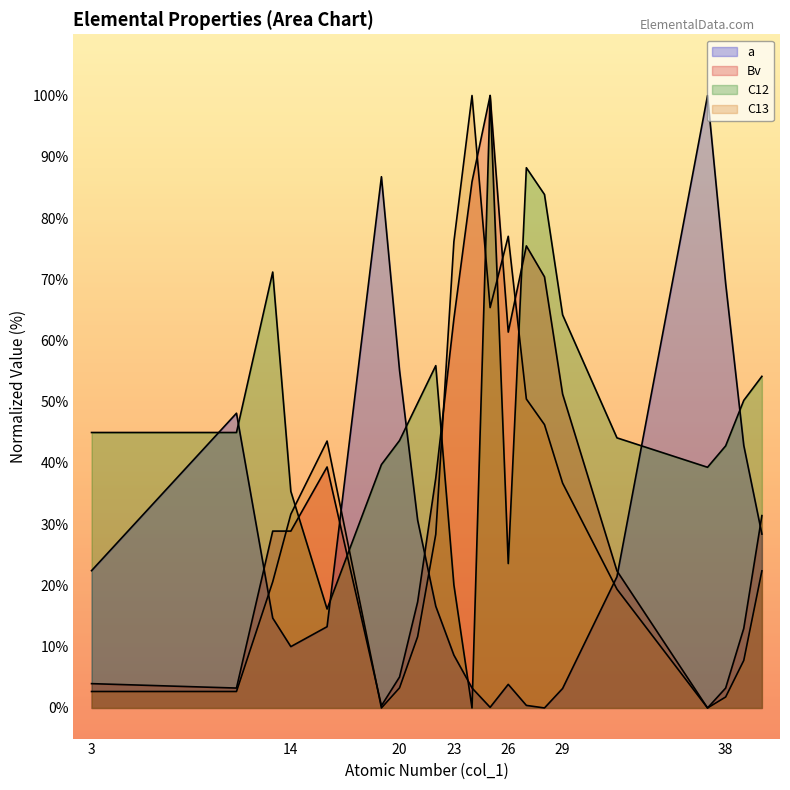

Which series has the widest spread of values?

a